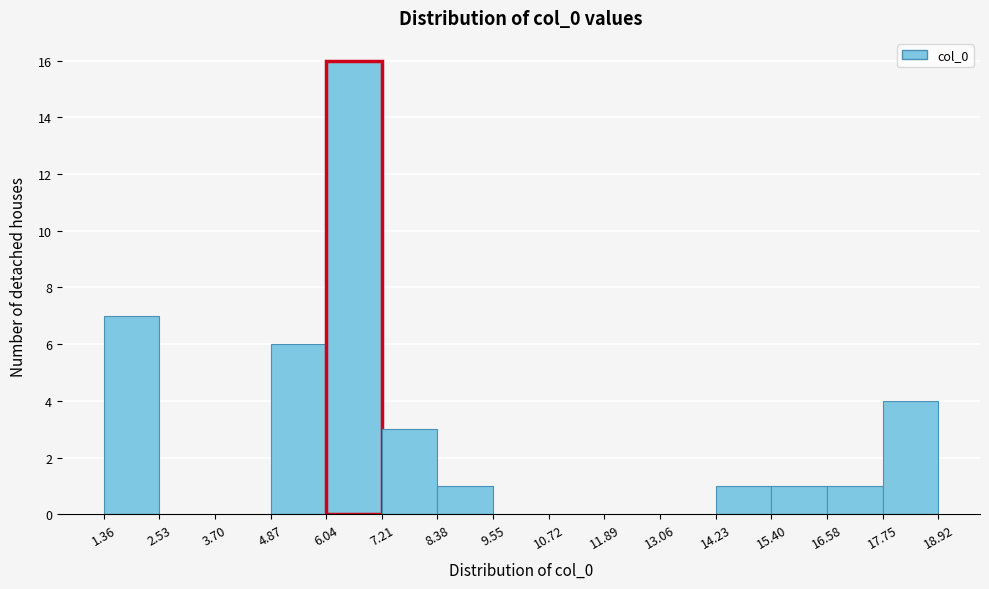

How tall is the bar that spans 4.87 to 6.04 on the x-axis? The values are not printed on the chart, so give them approximately, as read against the axis.

6